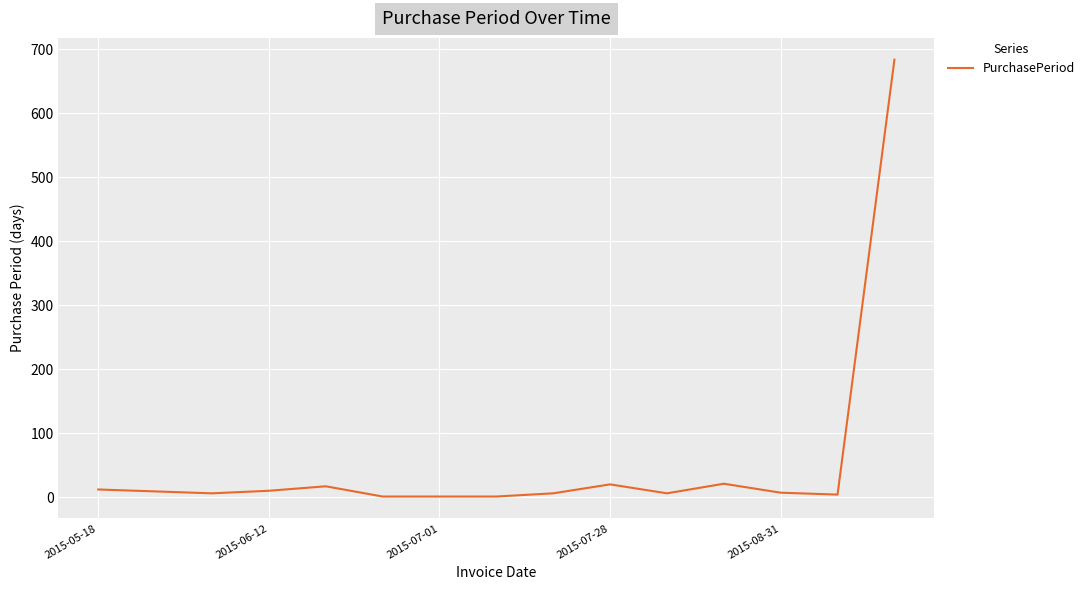

What is the difference between the maximum and minimum values?

683